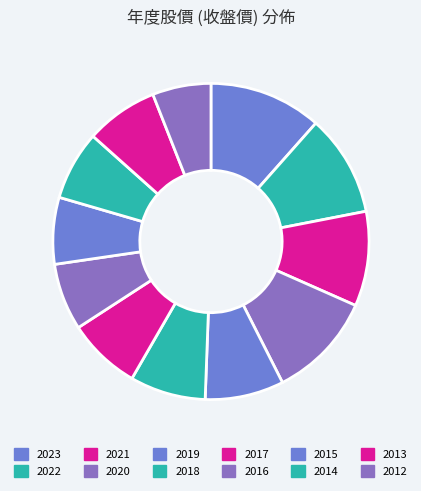

Is 2020 the majority of the pie?

No